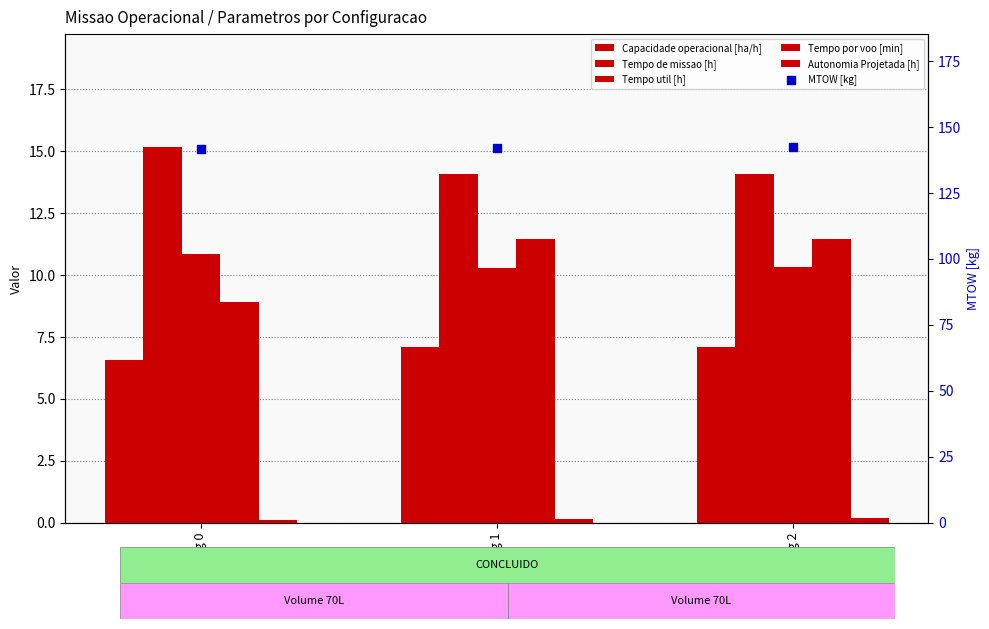

Which series has the largest total across all categories?

MTOW [kg]